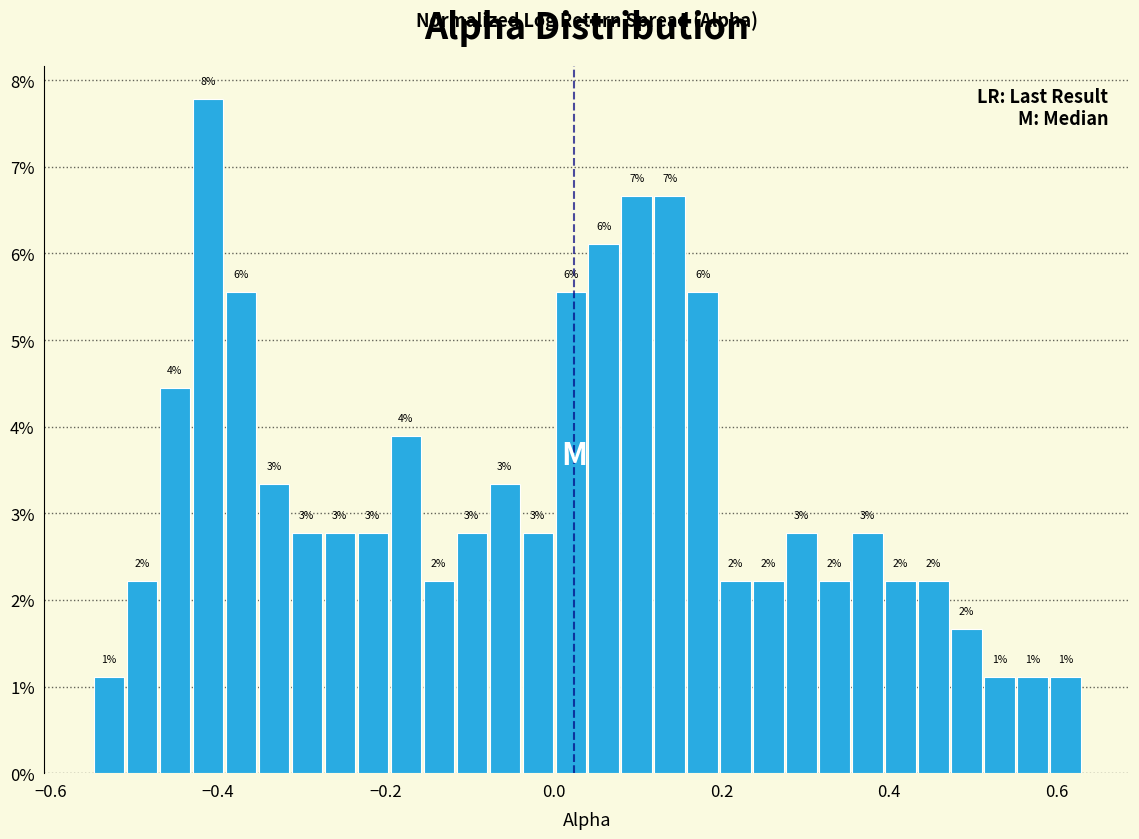

Around what value on the x-axis is the tallest bar? Give the approximate position of its centre, as read against the axis.

-0.42